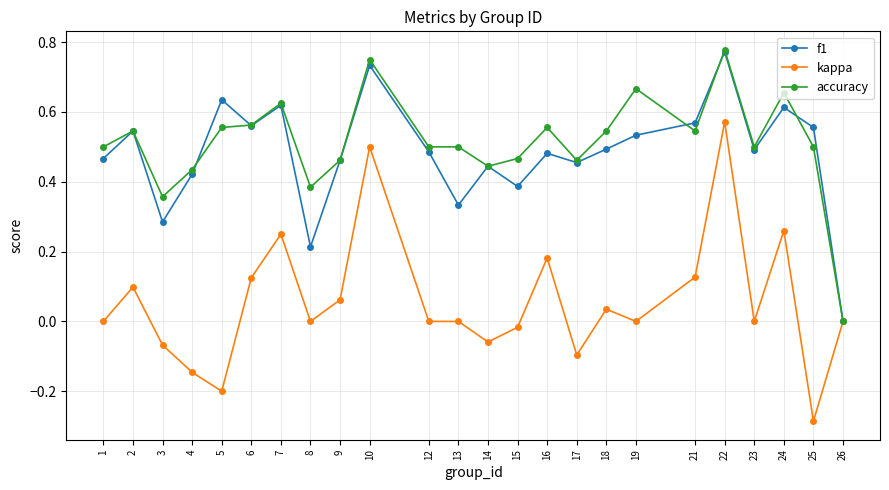

Which series changed the most between 23 and 25?

kappa